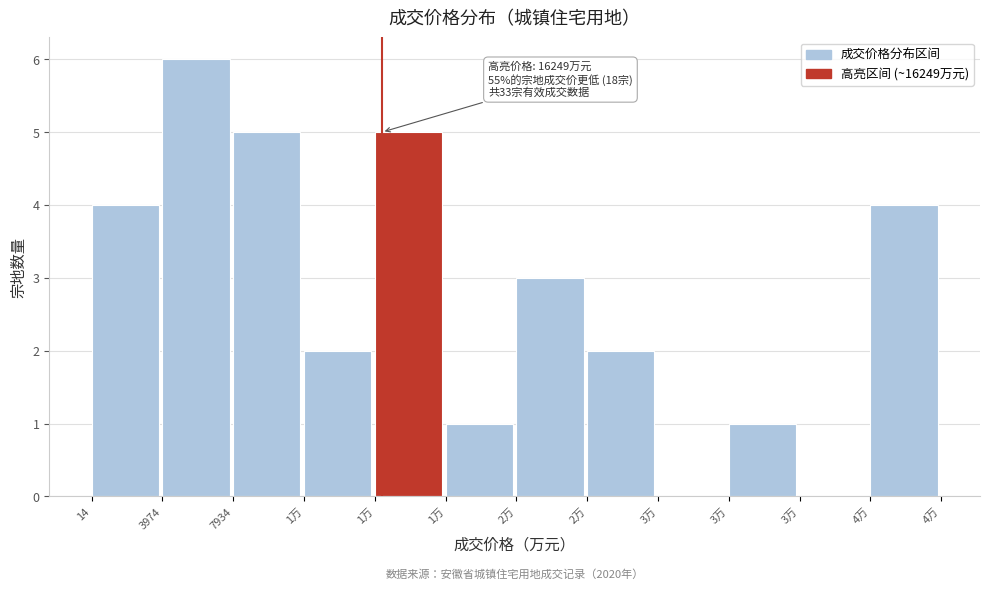

How many series are shown in this chart?

1